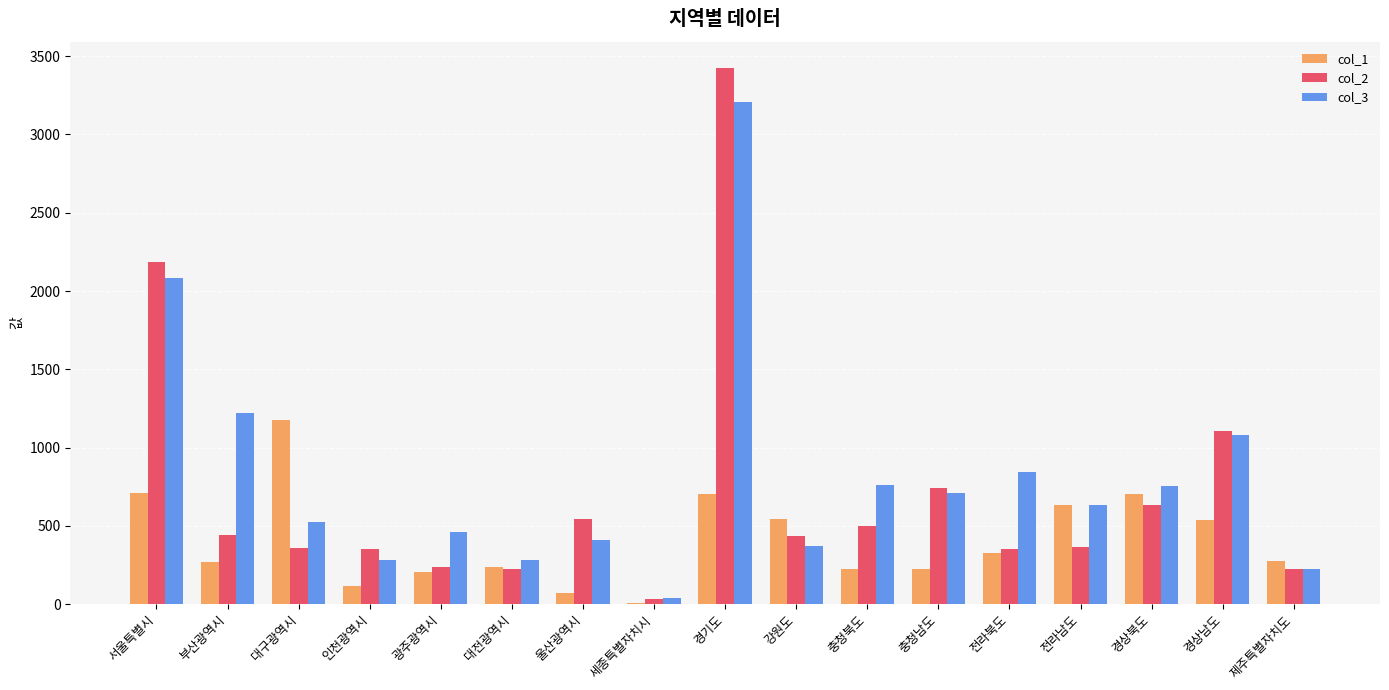

Is the value of col_2 at 인천광역시 greater than the value of col_3 at 충청북도?

No